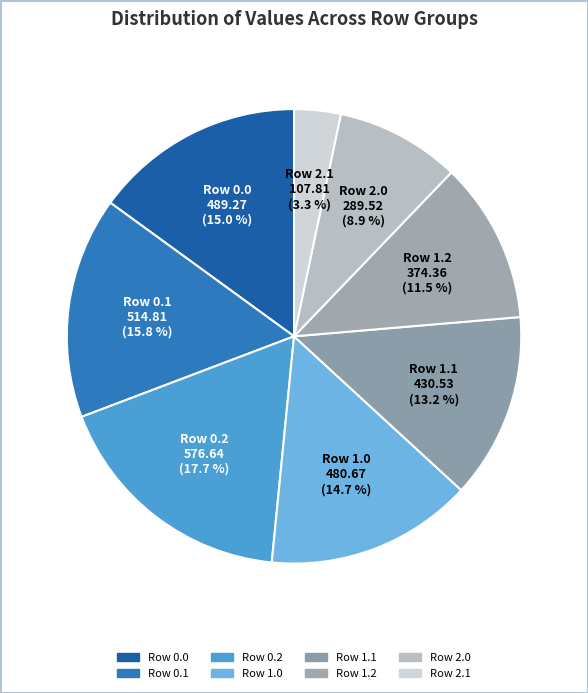

What is the largest slice in the pie chart?

Row 0.2